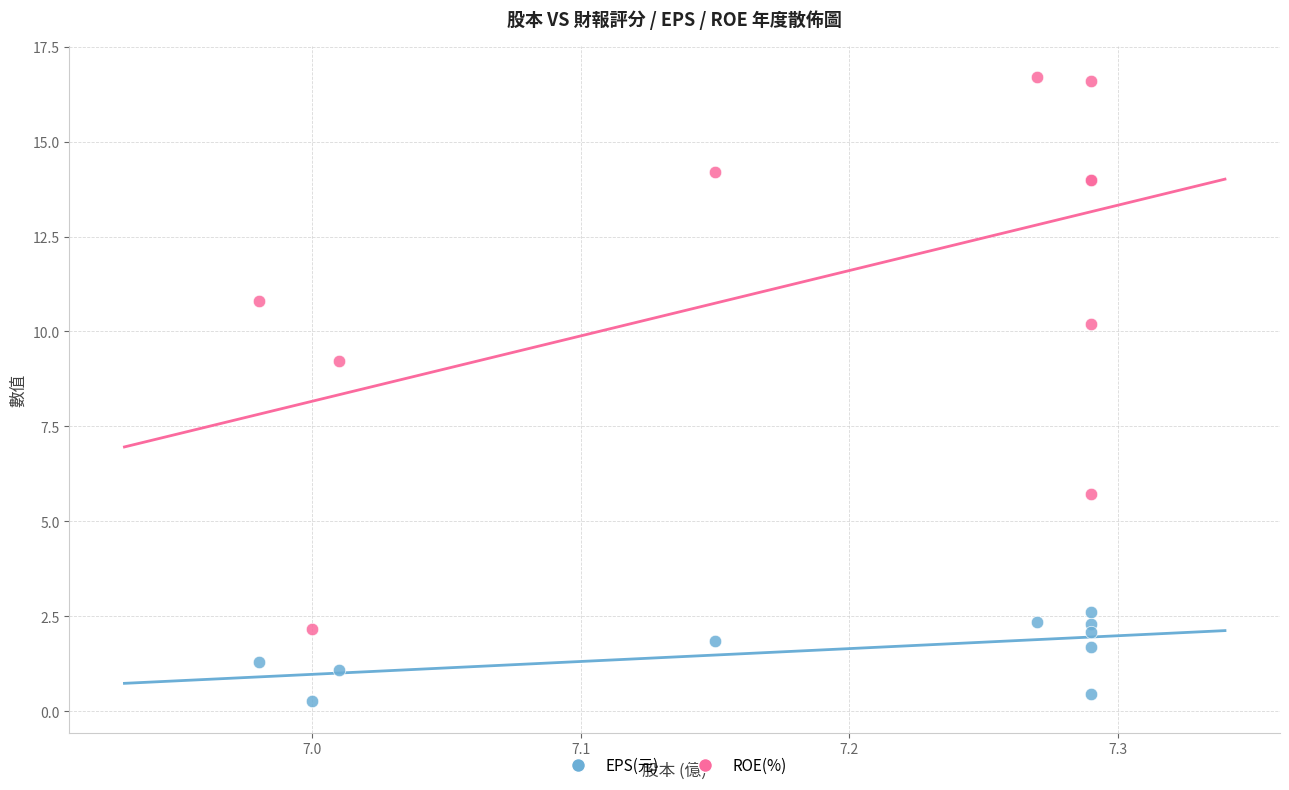

Which series contains the lowest Y value?

EPS(元)